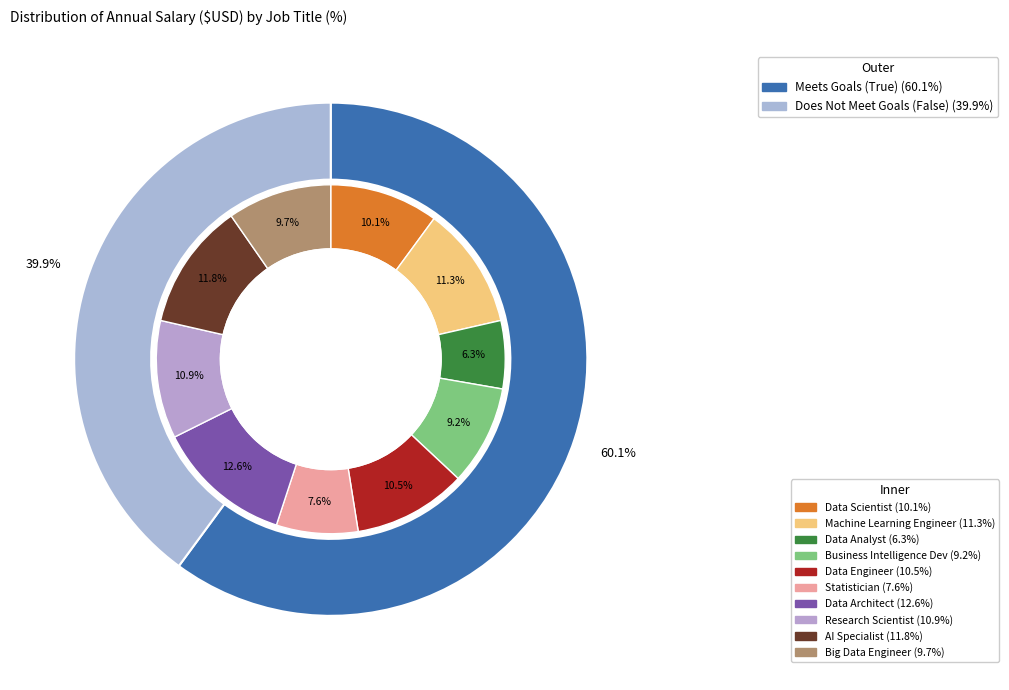

To the nearest percent, what portion does Data Architect represent?

13%